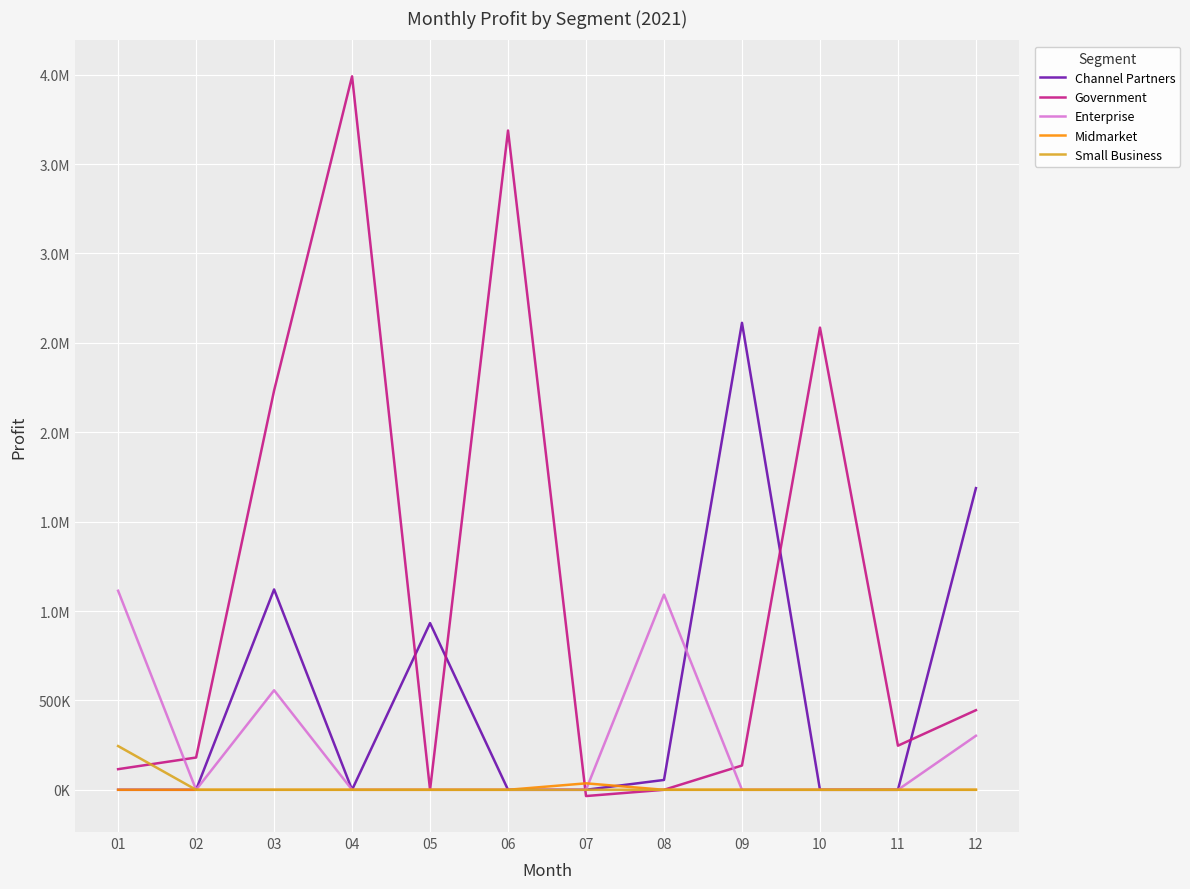

True or false: Midmarket and Small Business intersect in this chart.

False